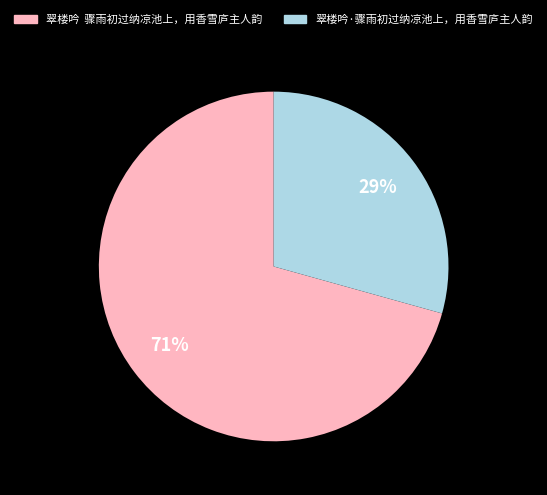

How many slices are in this pie chart?

2